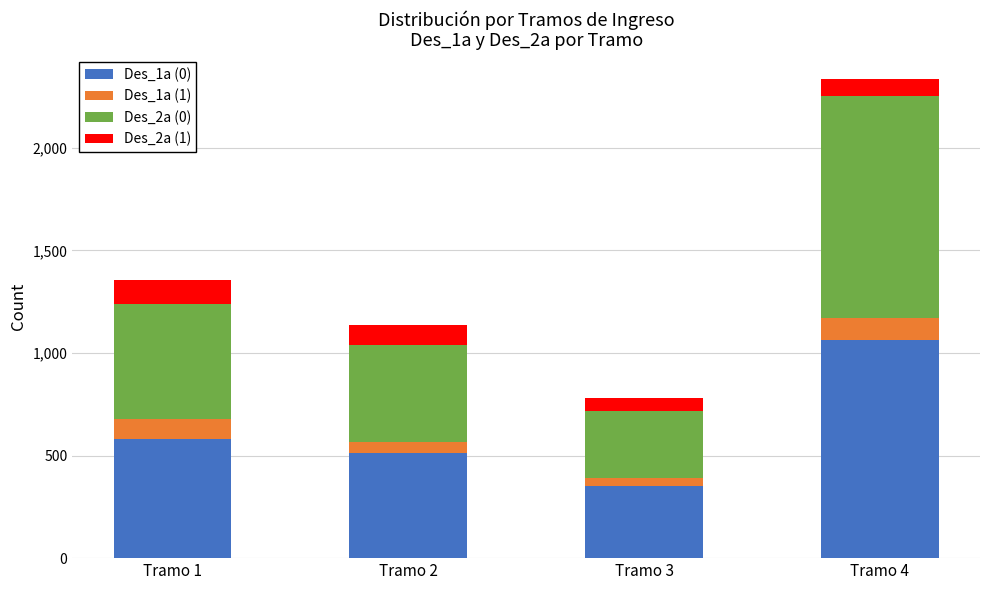

At which category is the sum across all series the highest?

Tramo 4